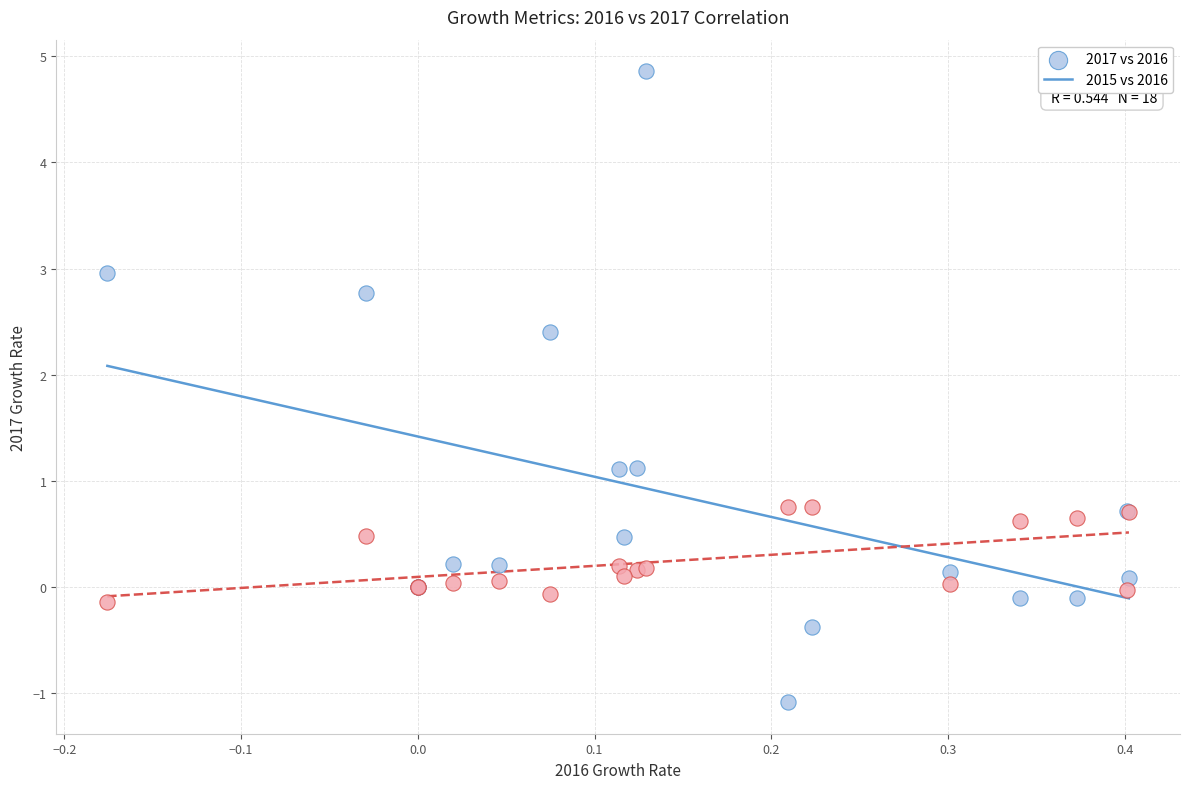

What are all the series names shown in the legend?

2017 vs 2016, 2015 vs 2016